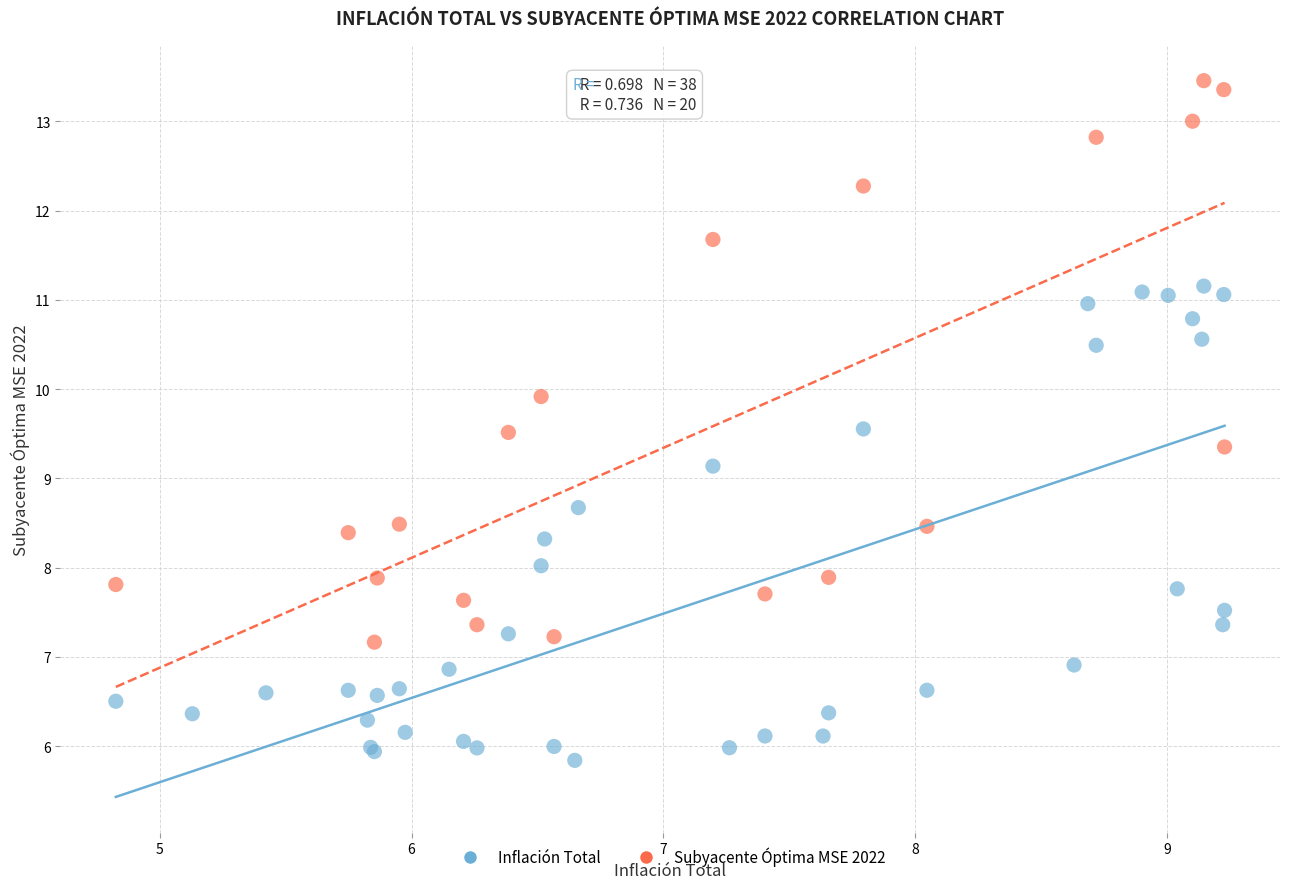

Which series reaches the maximum Y coordinate?

Subyacente Óptima MSE 2022